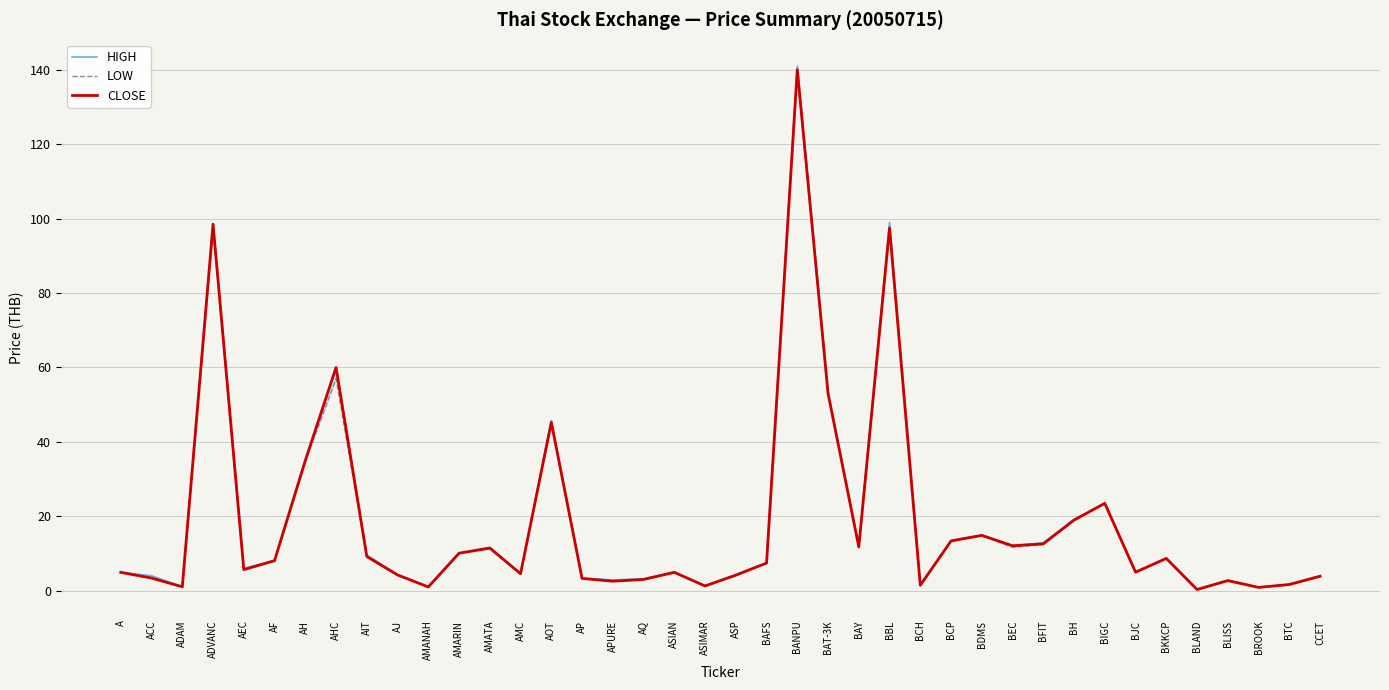

Is the value of LOW at BCH greater than the value of HIGH at CCET?

No